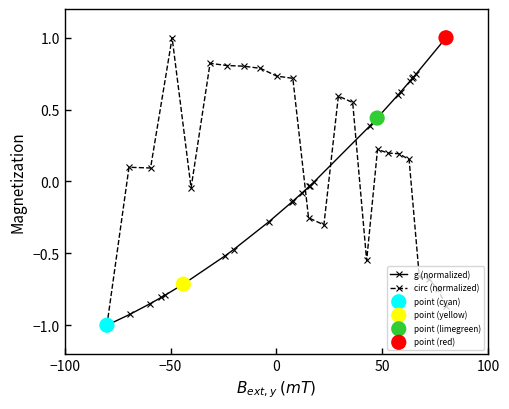

What is the value of the g (normalized) point at the 1st from the left?

-1.0